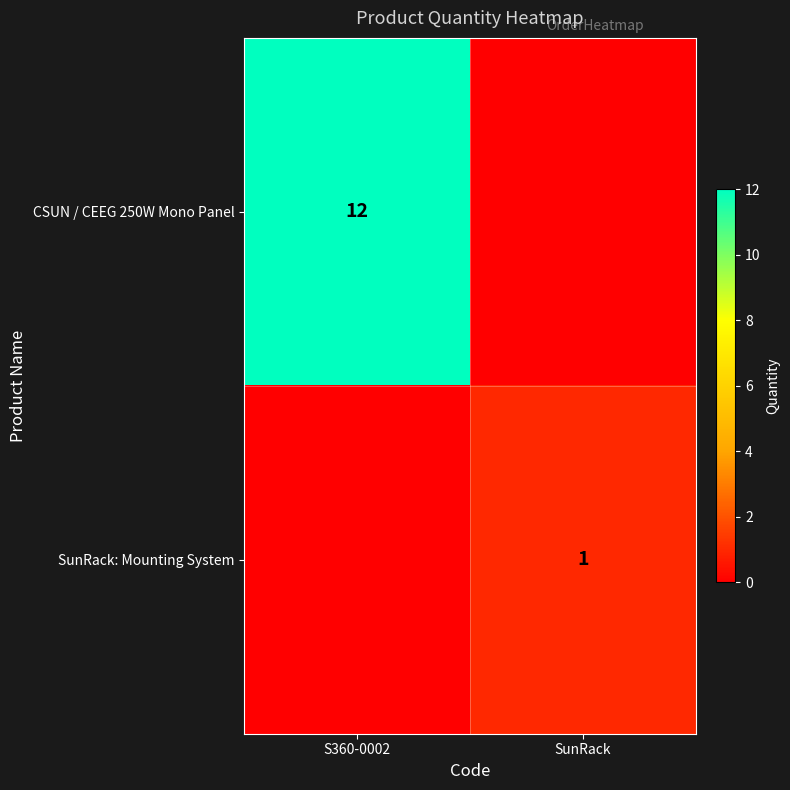

The CSUN / CEEG 250W Mono Panel series shows 3 at S360-0002. True or false?

False